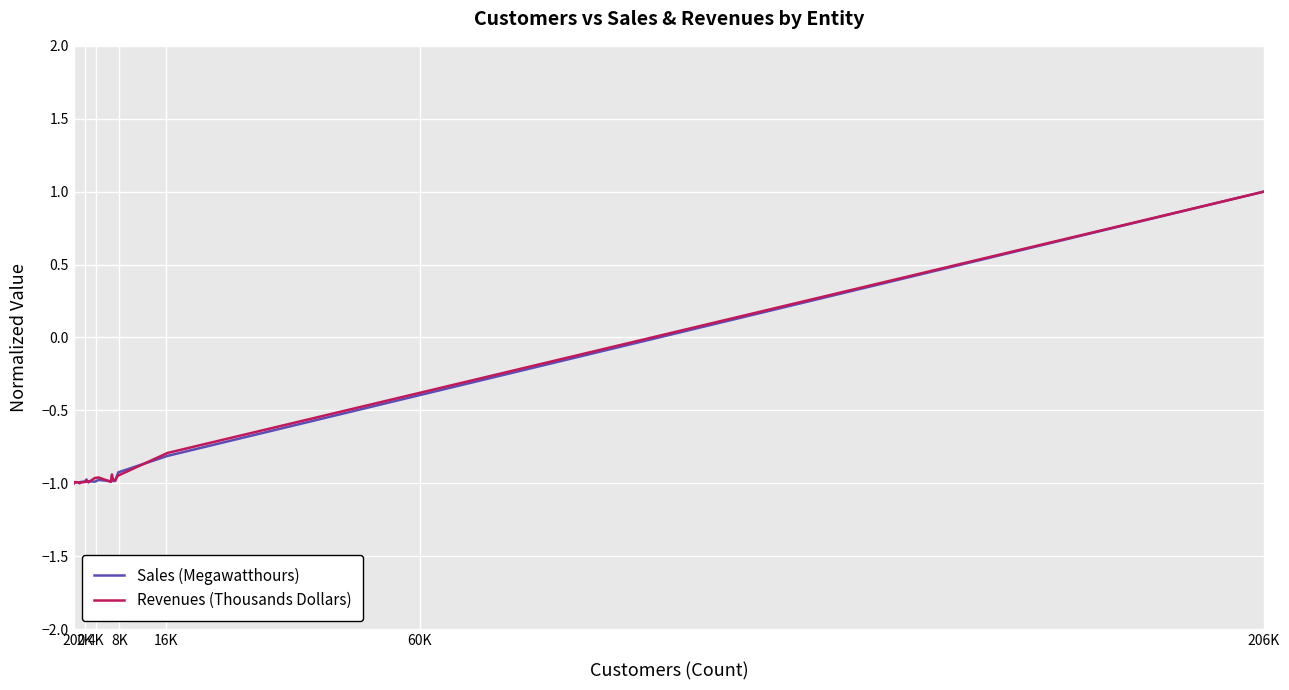

What is the maximum value for Revenues (Thousands Dollars)?

1.0